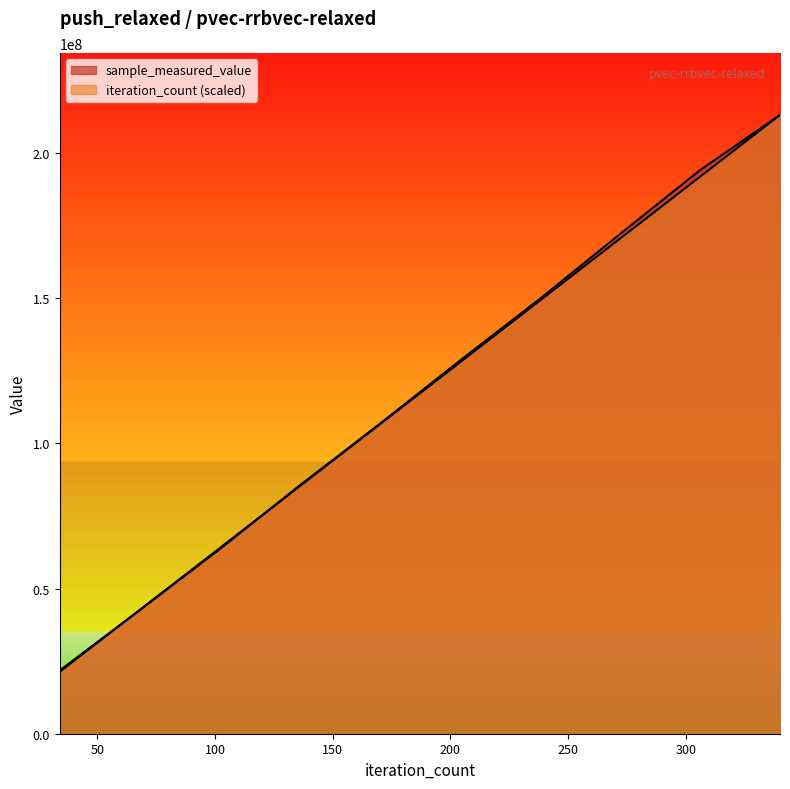

How many distinct data groups are displayed?

2